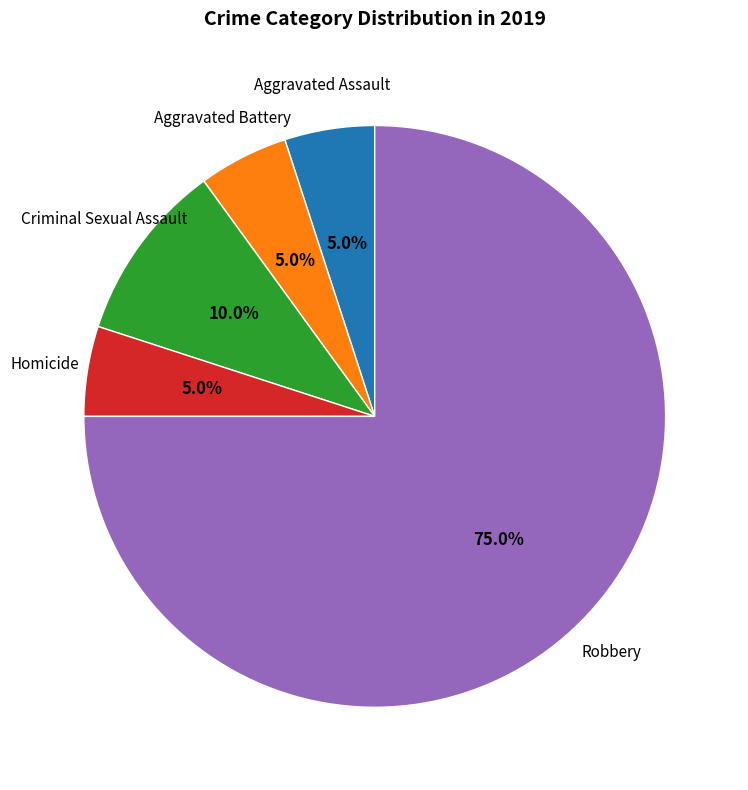

Is there any slice that represents more than half of the pie?

Yes